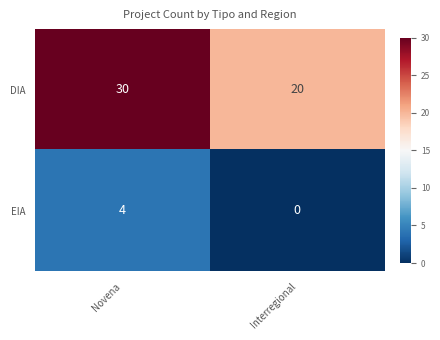

What is the sum of all DIA values?

50